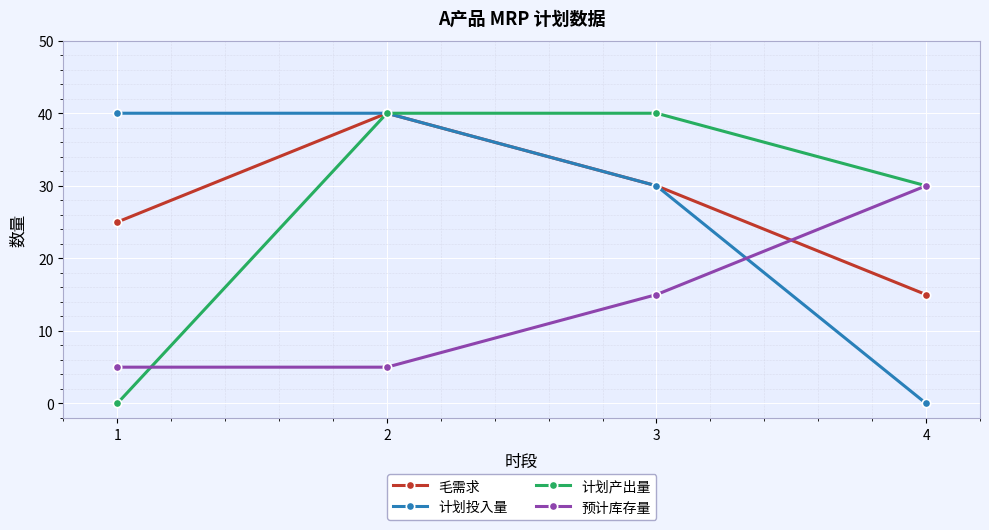

Is the value of 预计库存量 at 2 greater than the value of 计划投入量 at 1?

No